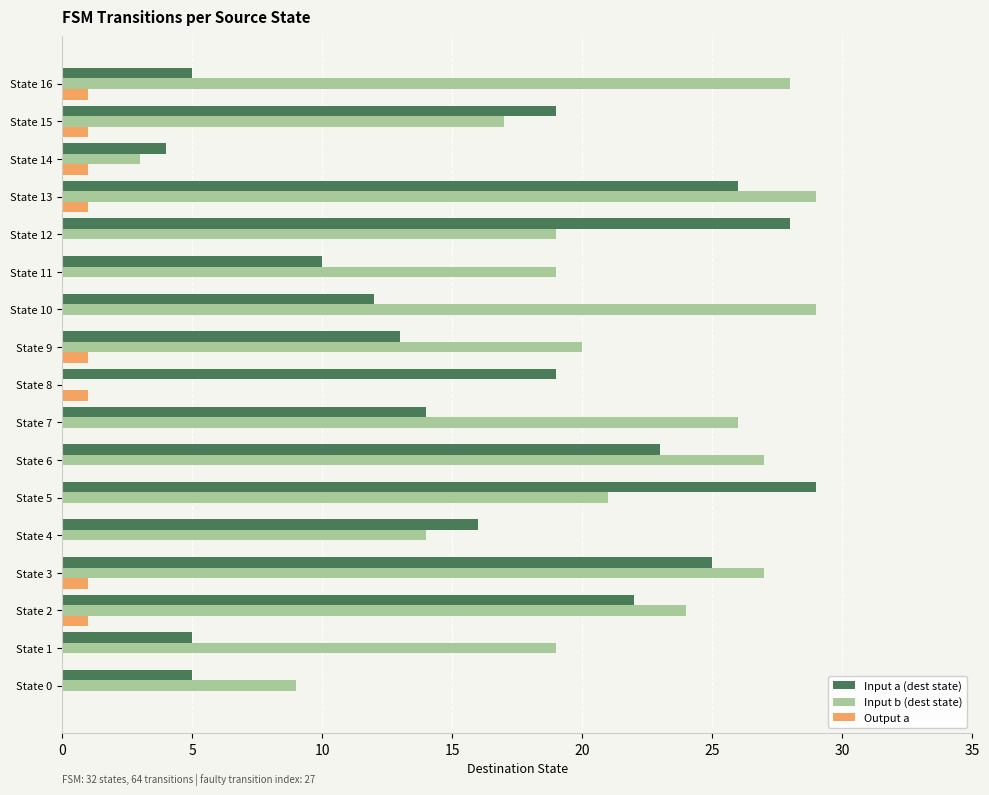

How many distinct data groups are displayed?

3